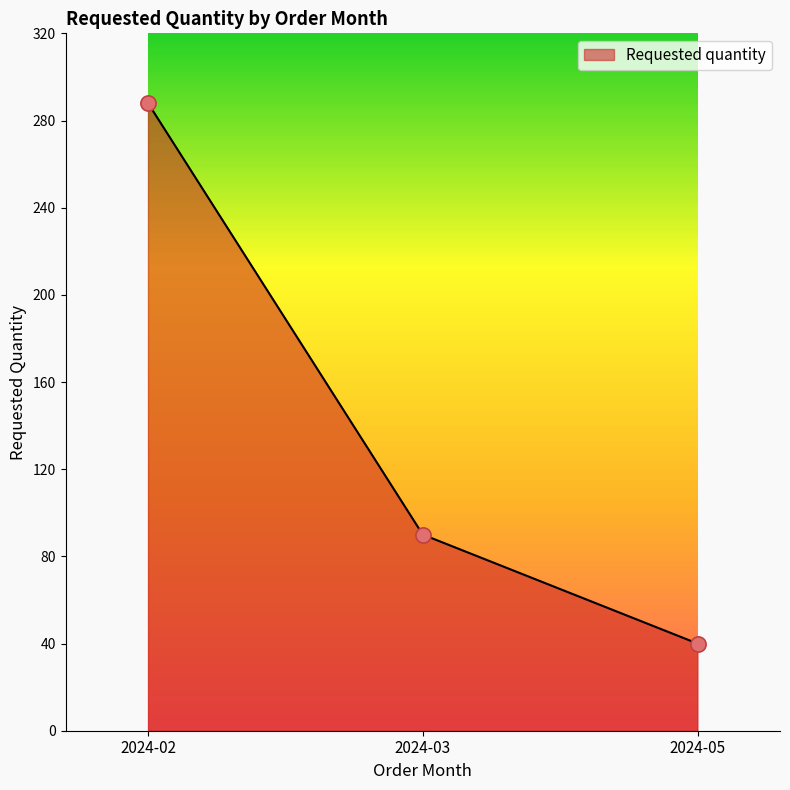

What is the change in value from 2024-02 to 2024-05?

-248